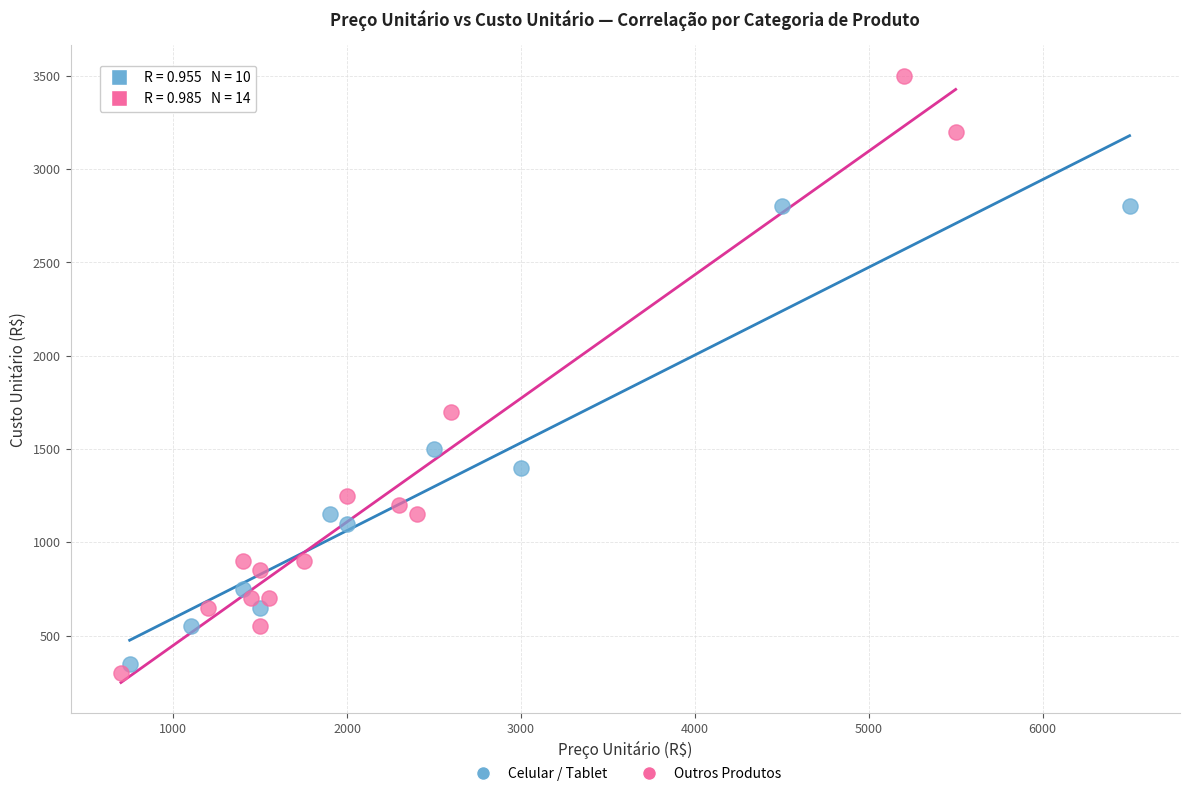

Which series has the largest Y range (max minus min)?

Outros Produtos